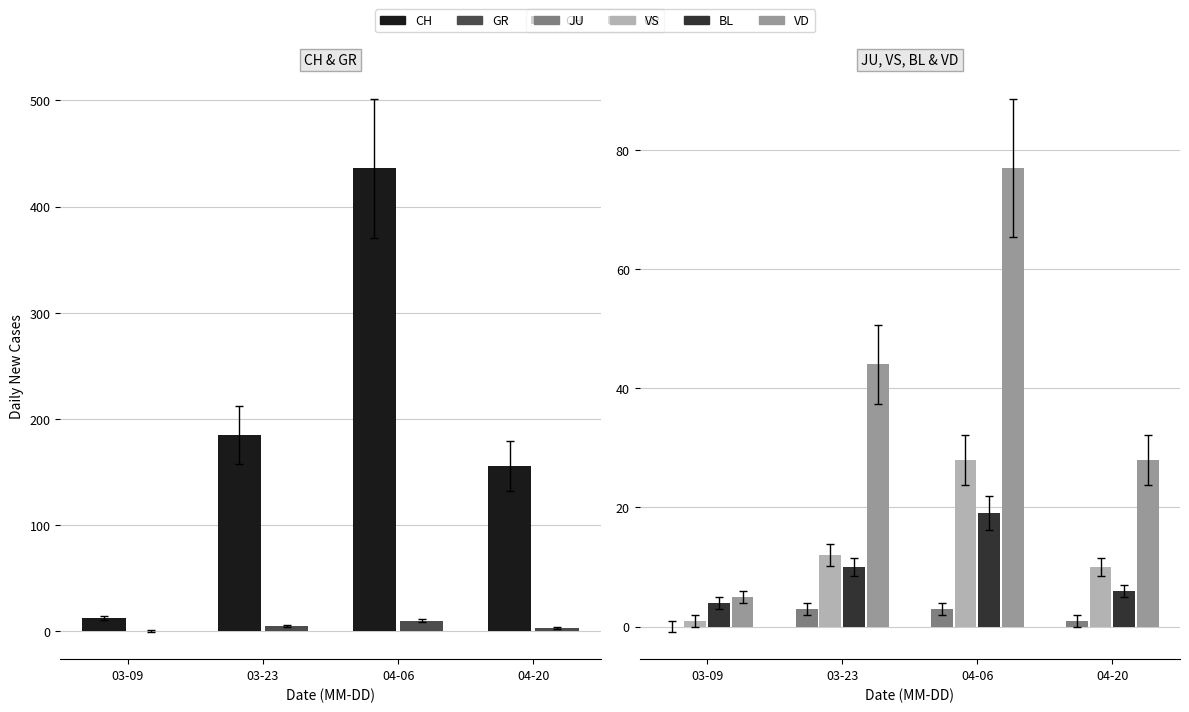

What is the label of the 4th bar from the left?

04-20